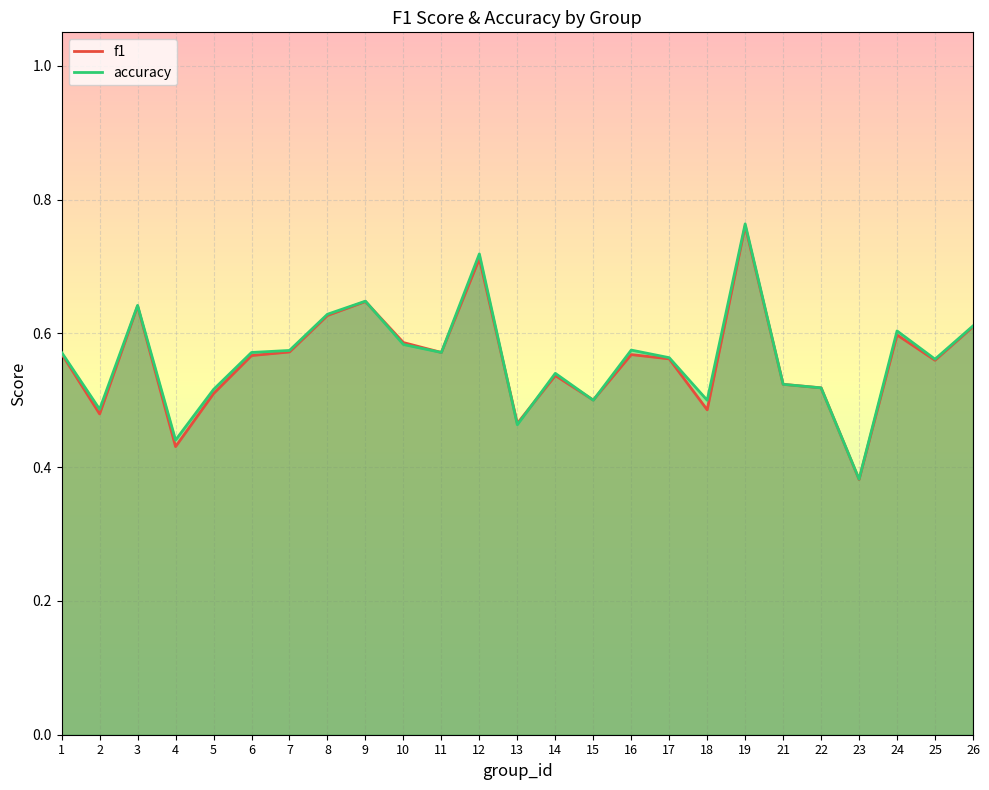

What is the minimum value for accuracy?

0.4